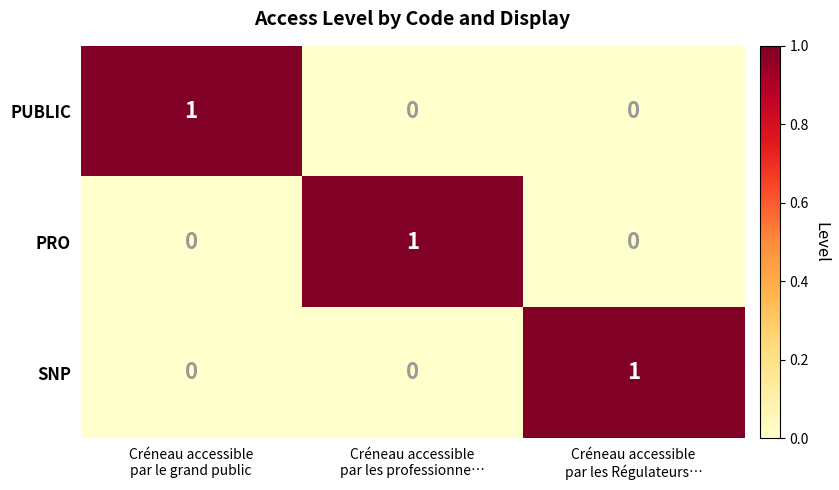

How many SNP values are between 0 and 1?

3